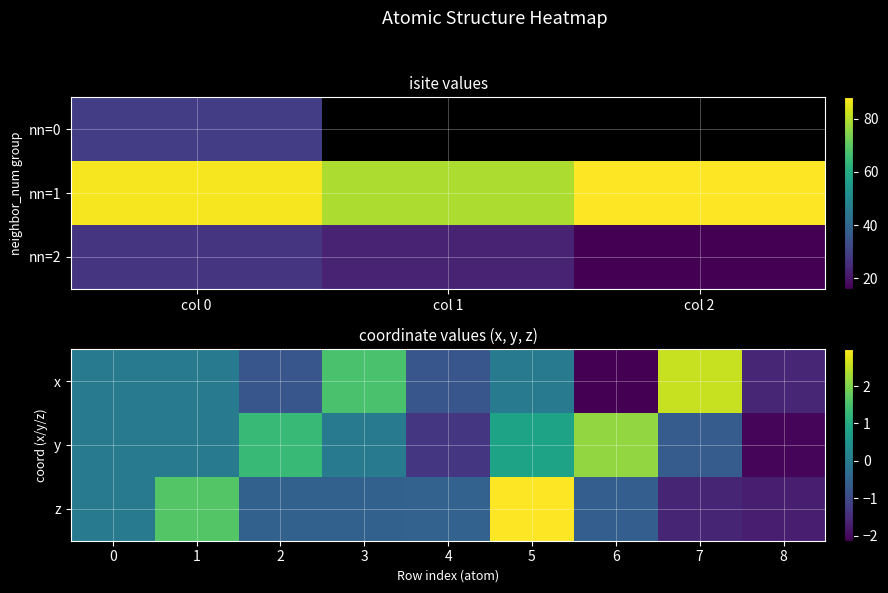

What is the smallest value displayed?

-2.1